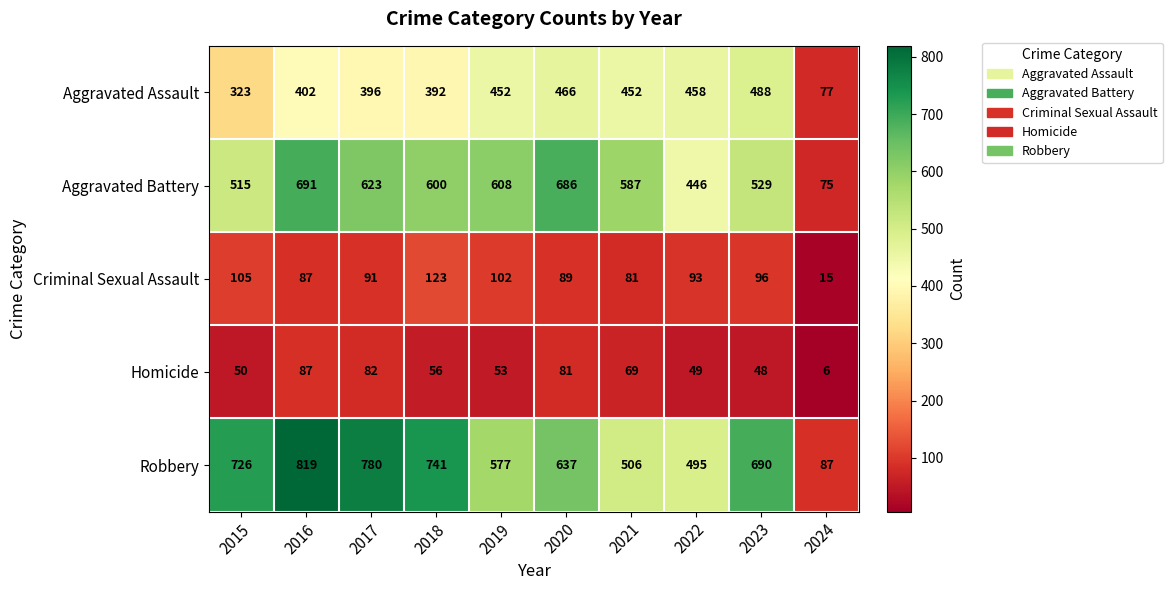

Which category has the lowest value in the Homicide series?

2024